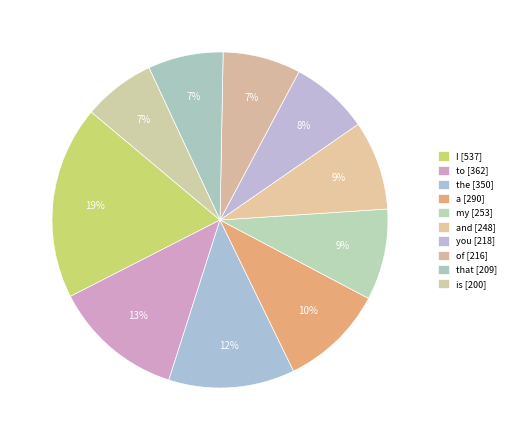

How many slices are in this pie chart?

10